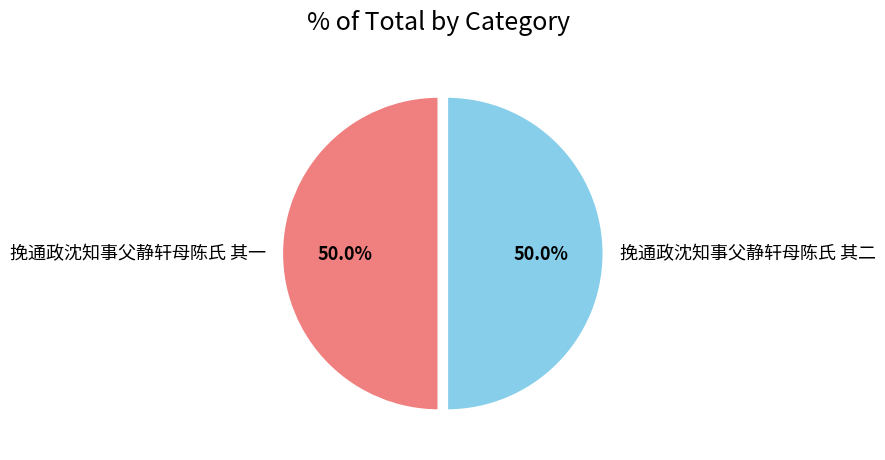

Do 挽通政沈知事父静轩母陈氏 其二 and 挽通政沈知事父静轩母陈氏 其一 together represent more than half of the pie?

Yes